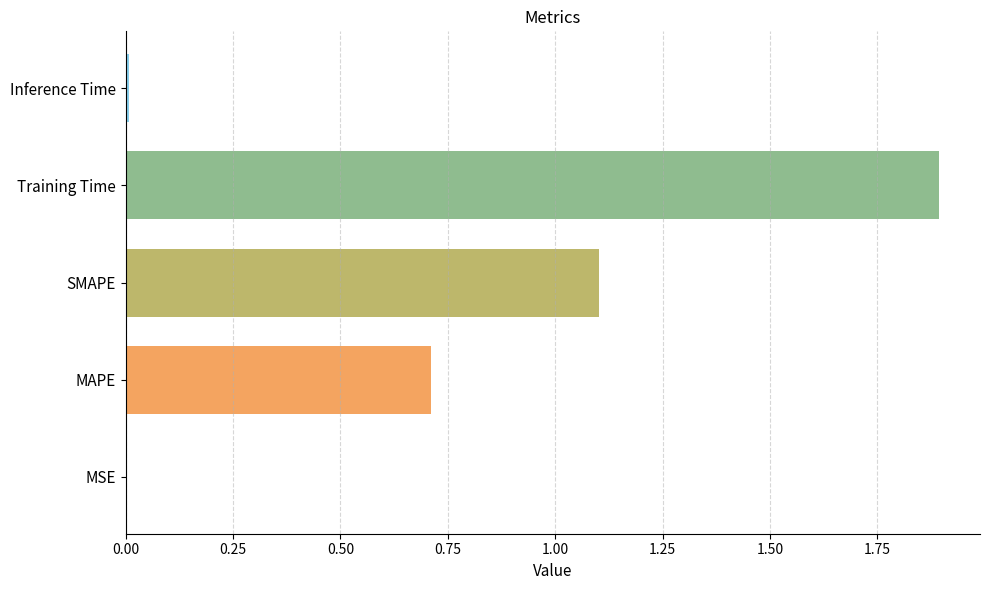

What is the sum of all values?

3.7